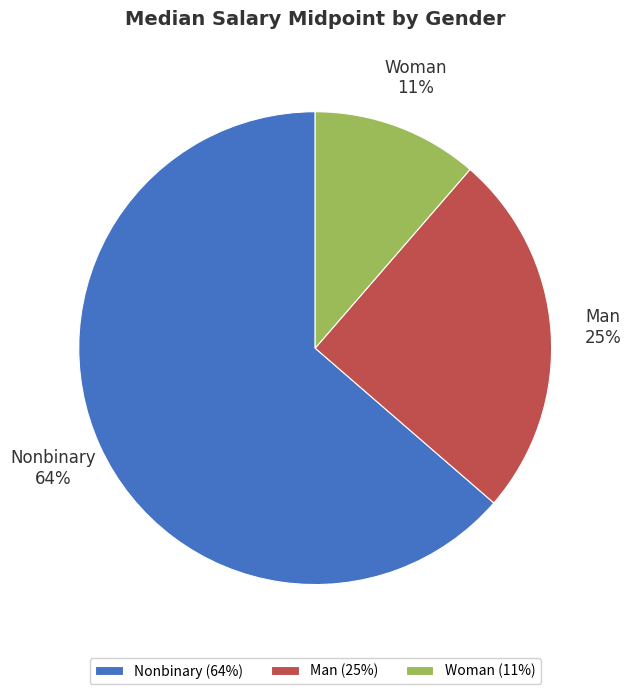

Do Nonbinary and Woman together represent more than half of the pie?

Yes